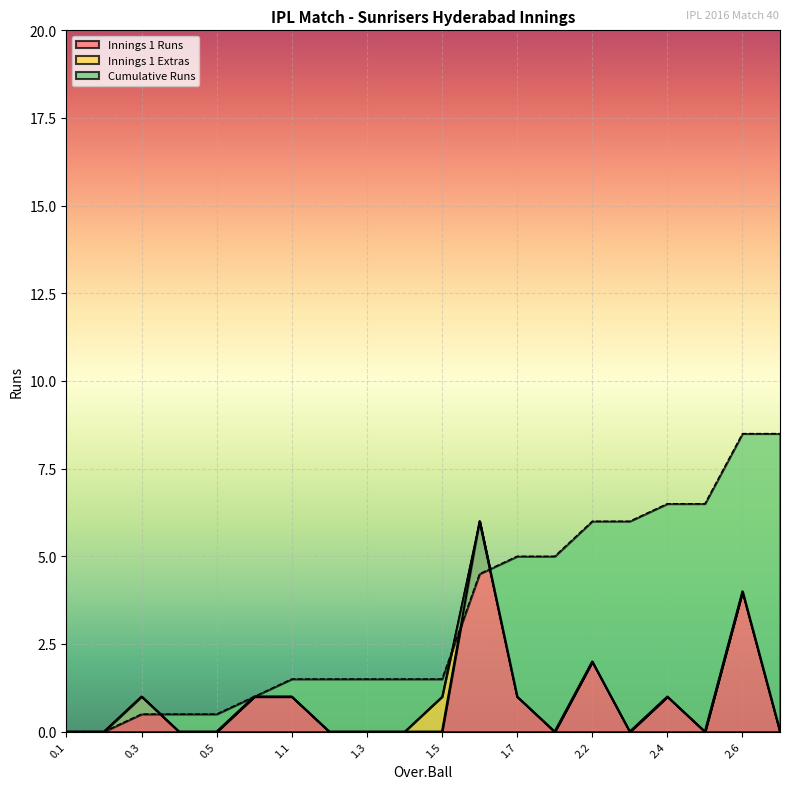

How many intersections are there between Innings 1 Runs and Cumulative Runs?

3